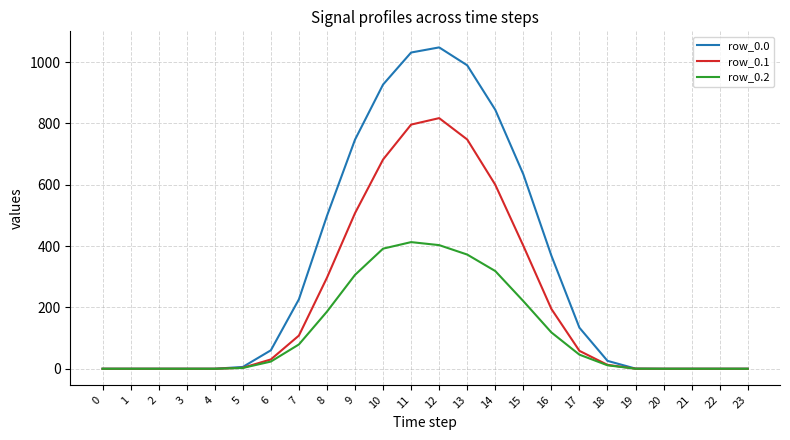

What is the maximum value for row_0.1?

817.3